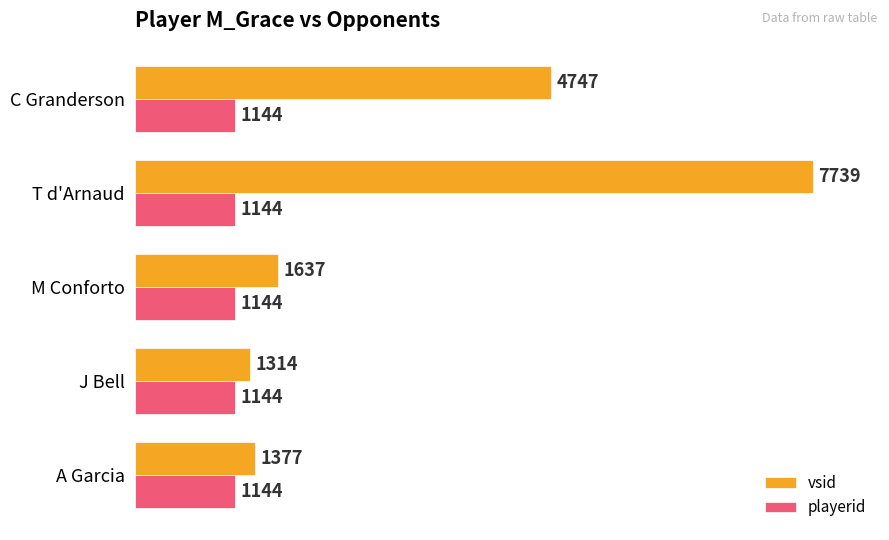

What are all the series names shown in the legend?

vsid, playerid